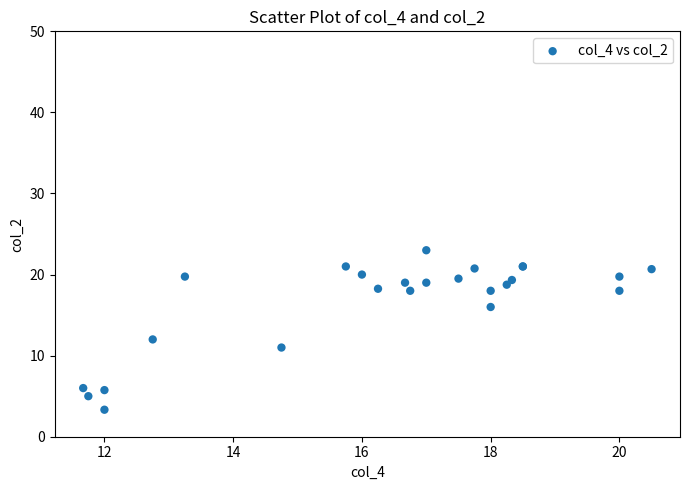

What Y value in the scatter plot is closest to 13?

12.0